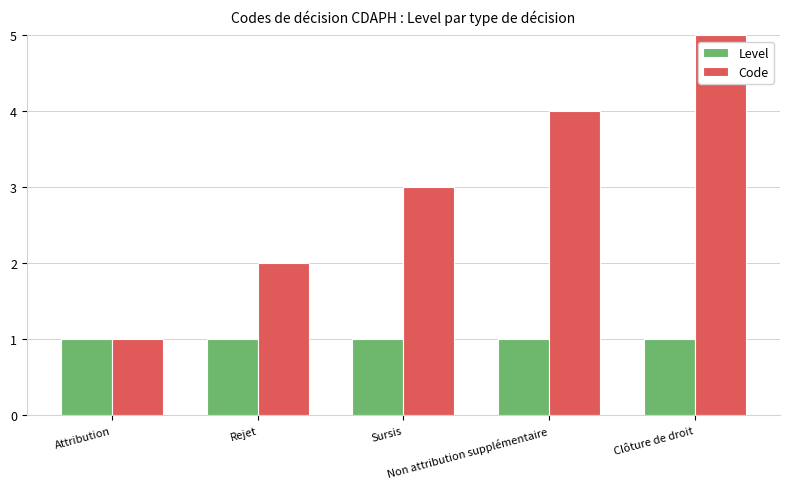

Reading left to right, extract all data points from this chart.

Level: Attribution=1	Rejet=1	Sursis=1	Non attribution supplémentaire=1	Clôture de droit=1
Code: Attribution=1	Rejet=2	Sursis=3	Non attribution supplémentaire=4	Clôture de droit=5